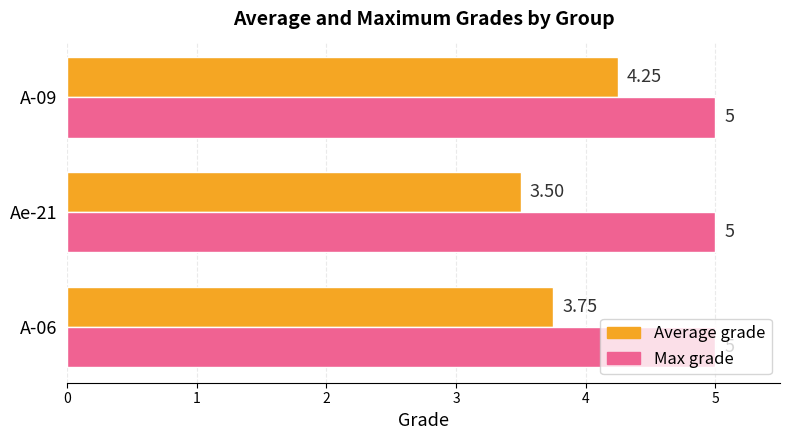

At how many categories does at least one series exceed 4?

3